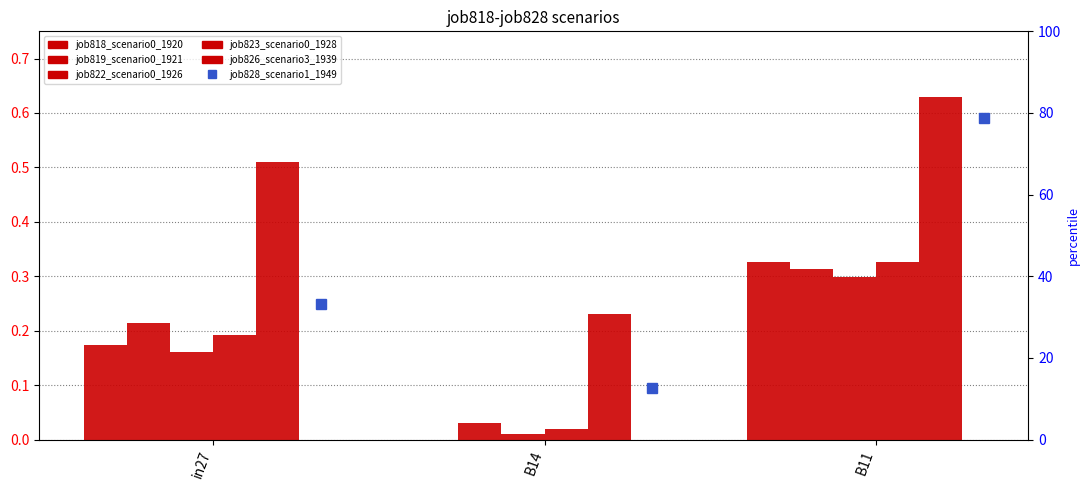

How many groups of bars are there?

3